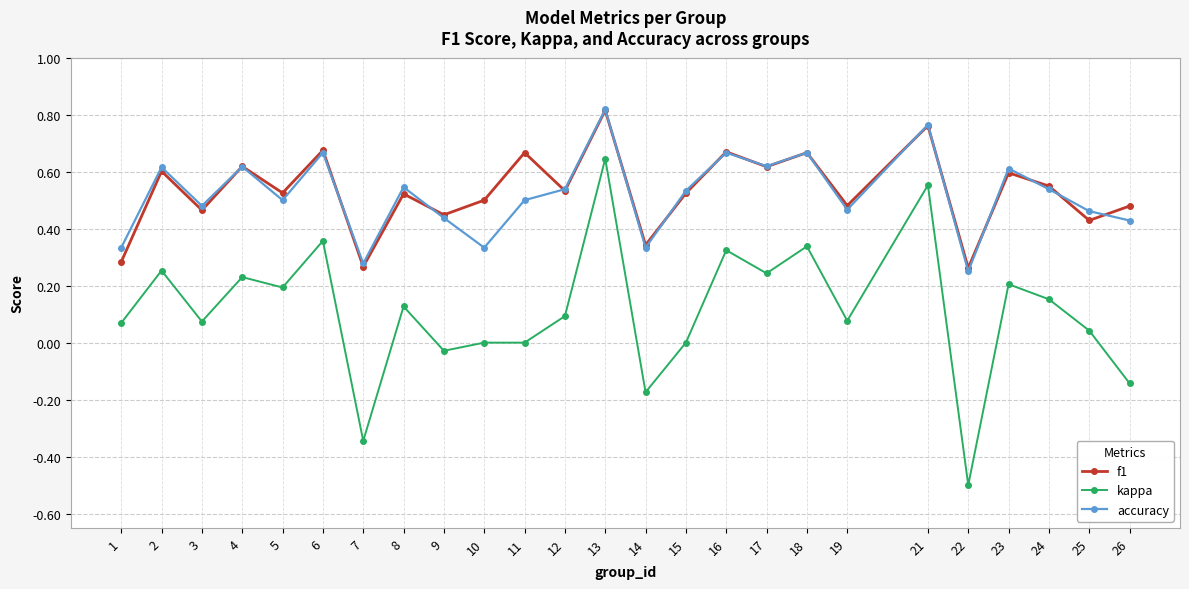

True or false: f1 and kappa cross at least once.

False